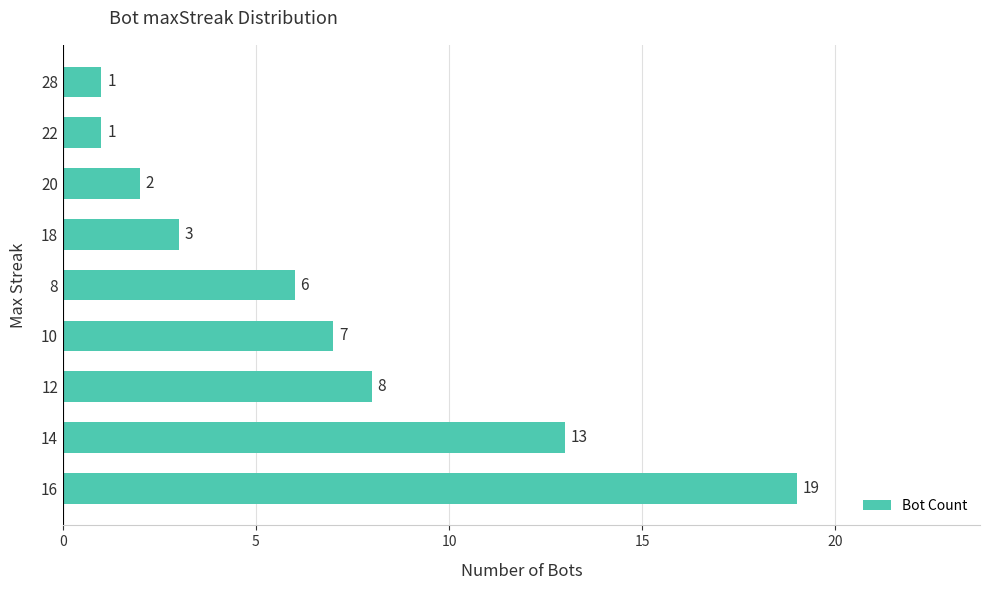

The value at 12 is 8. True or false?

True